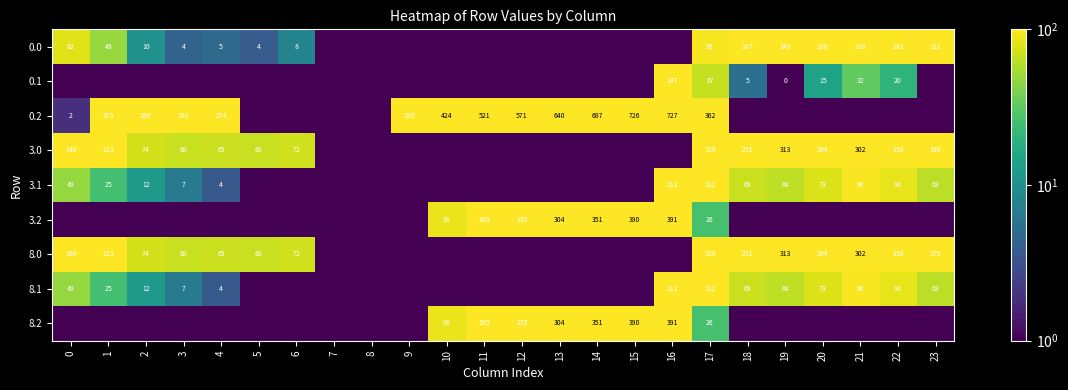

What is the difference between the 8.2 values at 12 and 17?

209.0